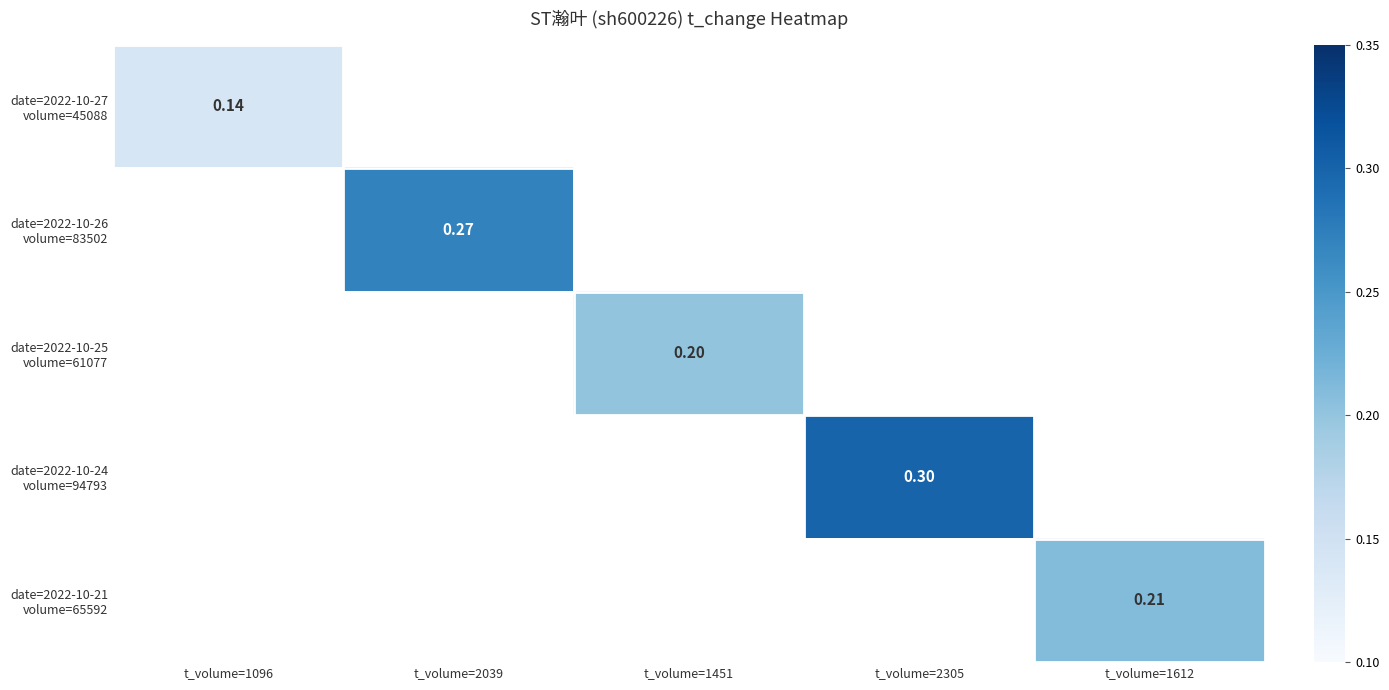

At how many categories does at least one series exceed 0?

5